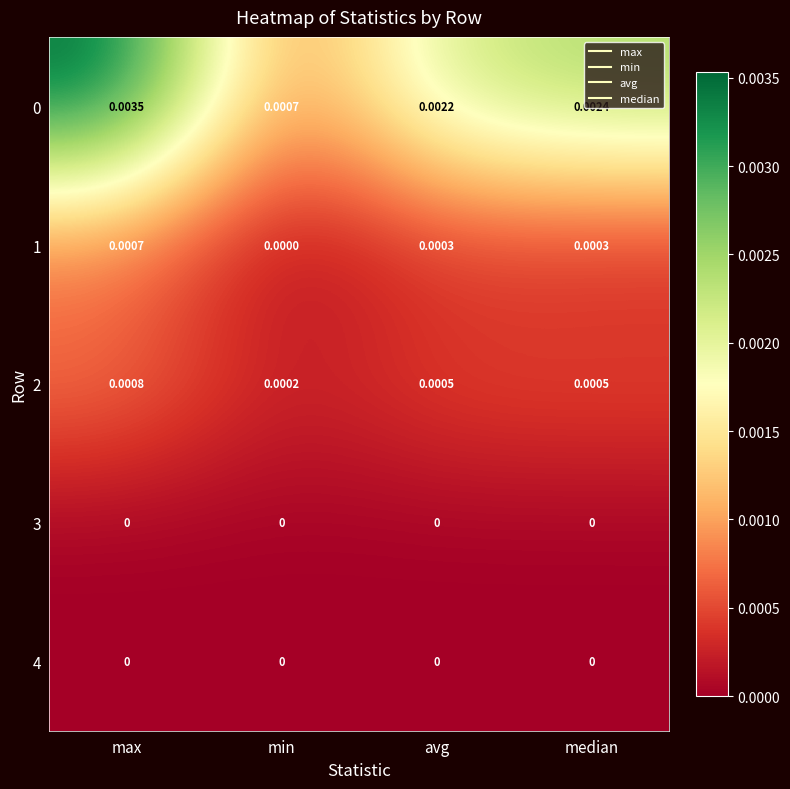

At which category is the sum across all series the highest?

max